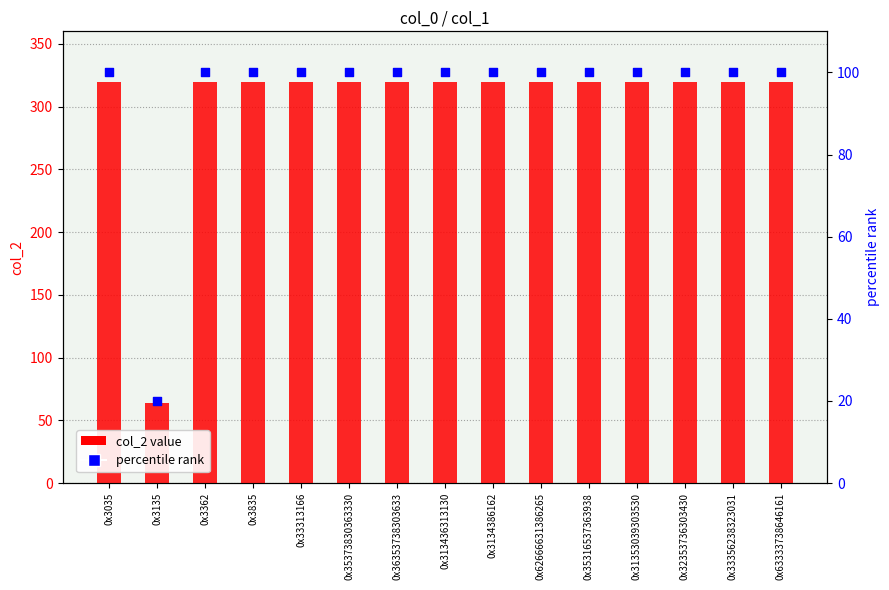

What is the total value across all series at 0x3135?

84